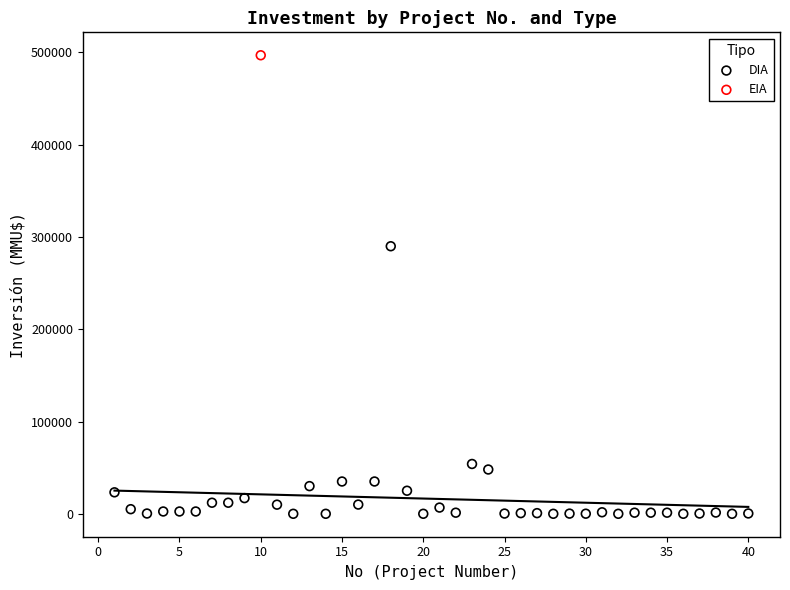

What are all the series names shown in the legend?

DIA, EIA